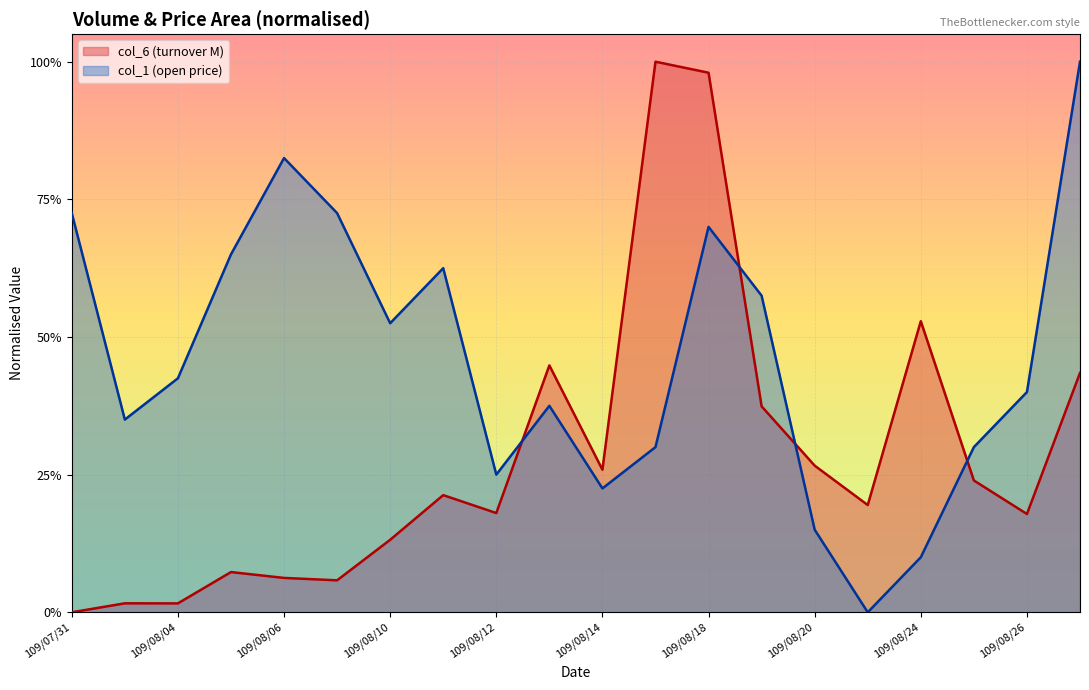

Is it true that col_1 equals 0.2 at 109/08/24?

False